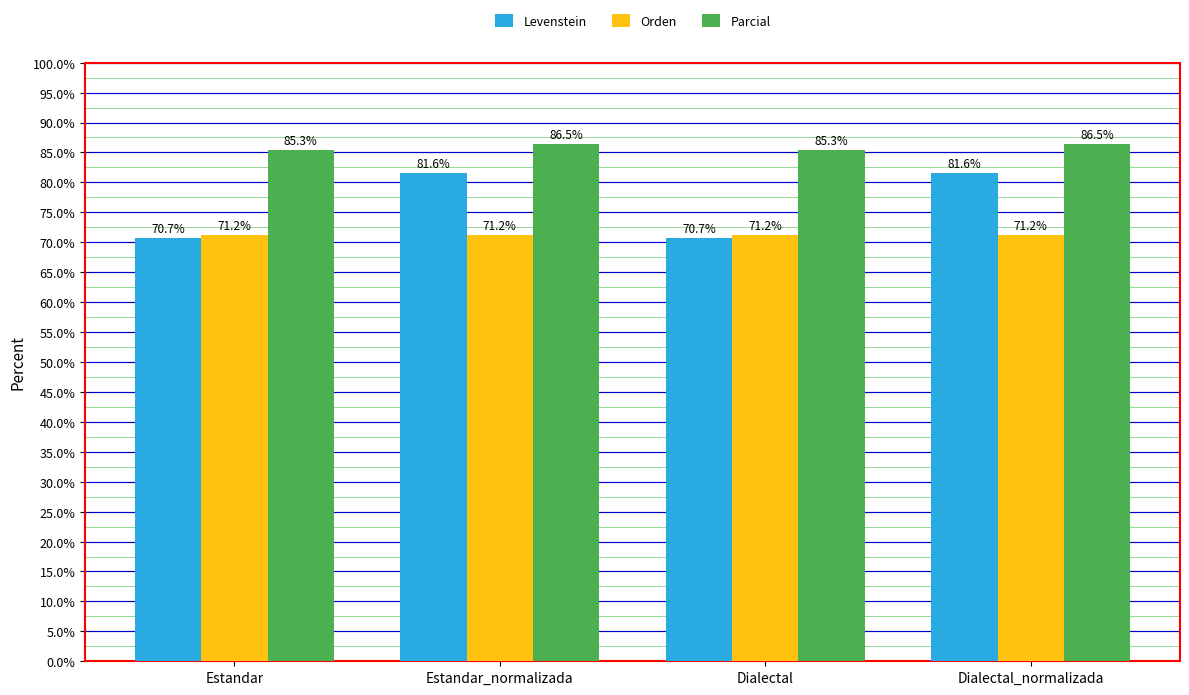

At Estandar_normalizada, list the series in order from smallest to largest.

Orden, Levenstein, Parcial